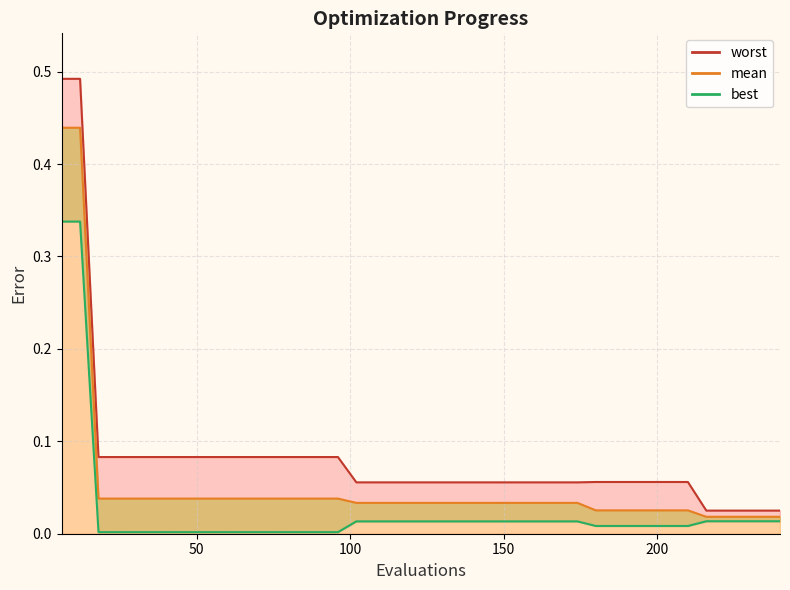

True or false: worst has a value of 0.1 at 22.

False